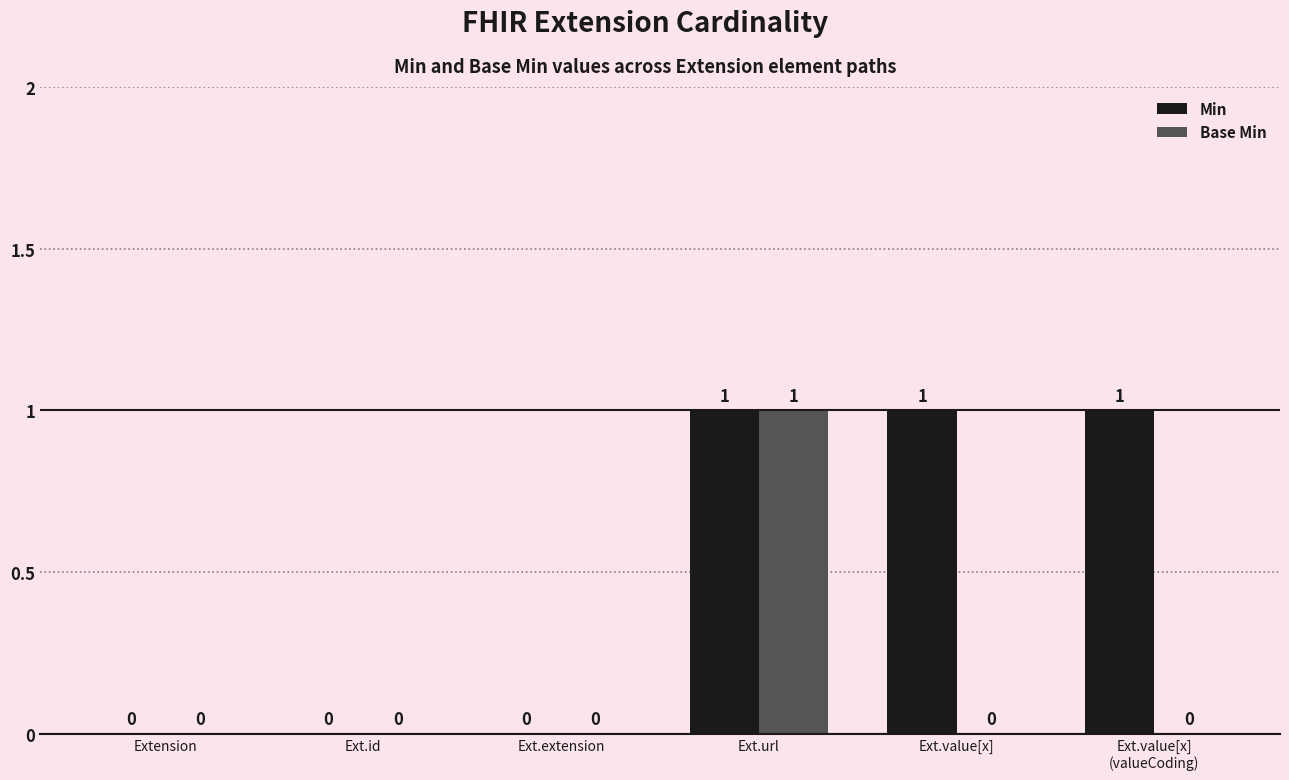

True or false: Base Min has a value of 1 at Ext.url.

True